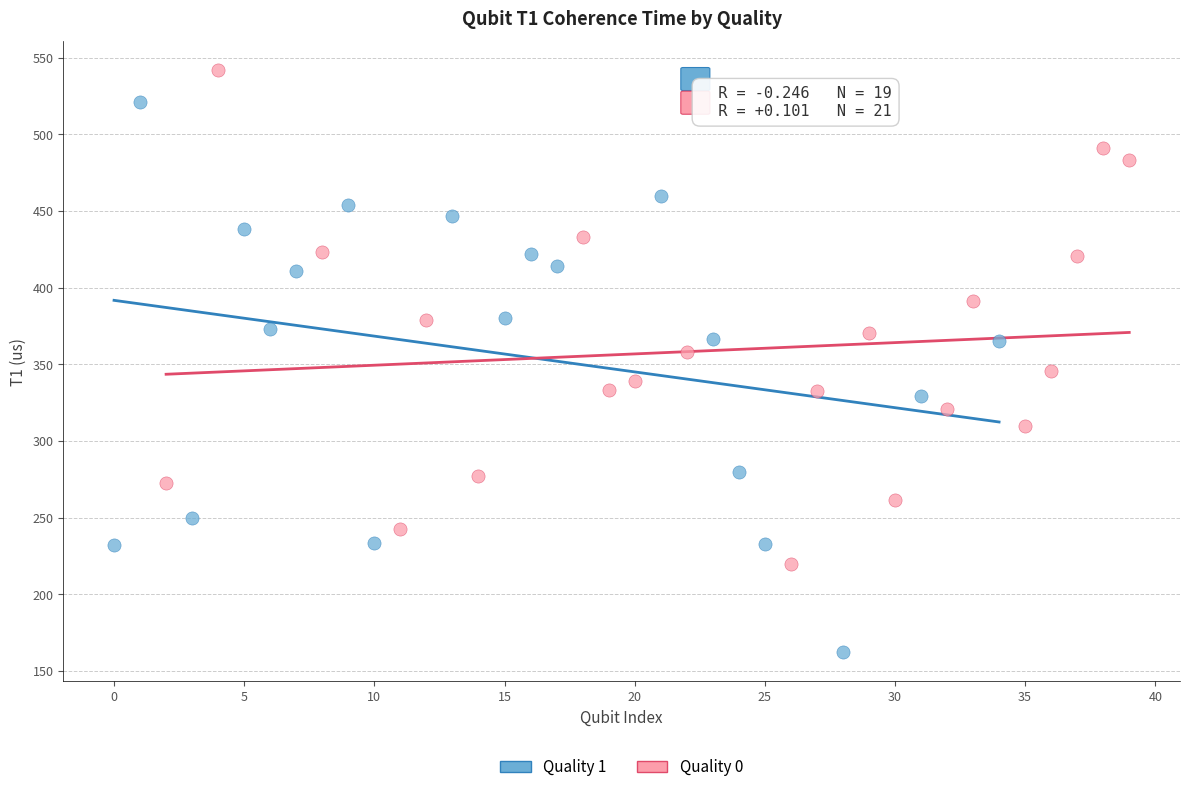

Which series contains the lowest Y value?

Quality 1